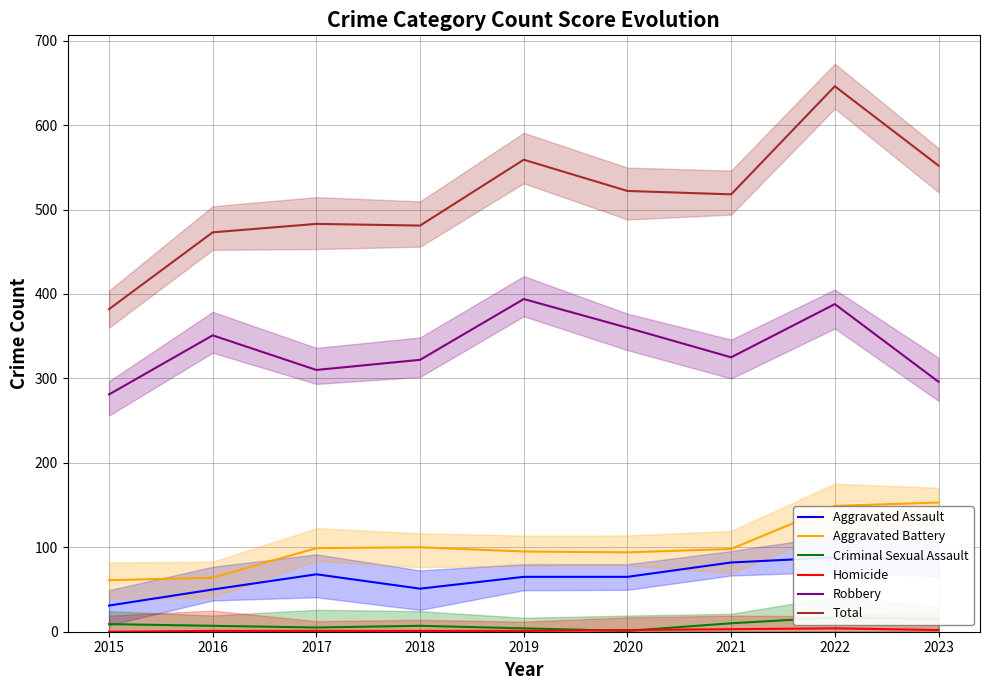

At which category does Homicide reach its first local peak?

2022